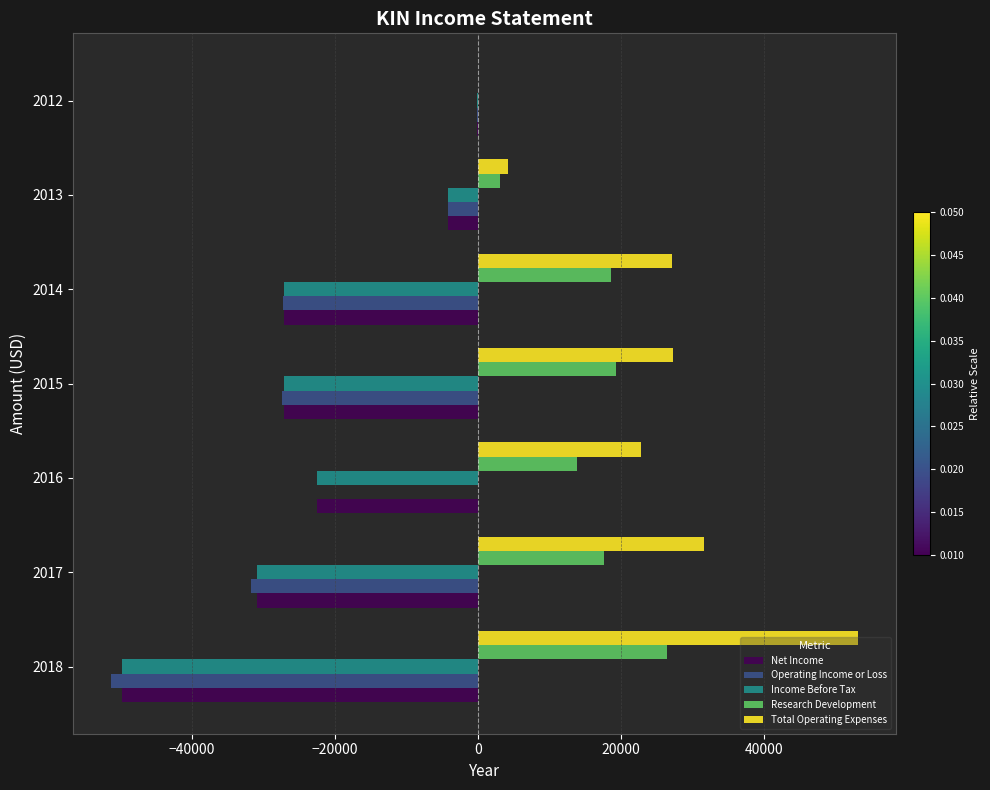

Between 2016 and 2015, which series saw the biggest shift?

Operating Income or Loss